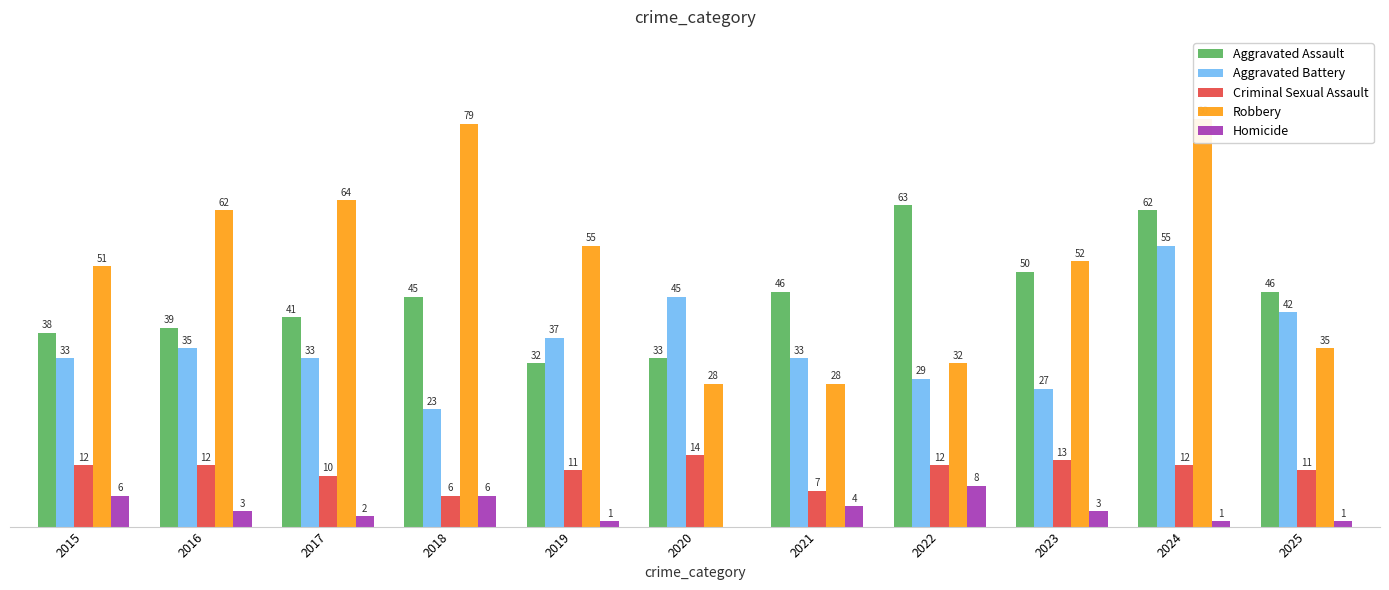

Where does the Homicide series first go above 3?

2015